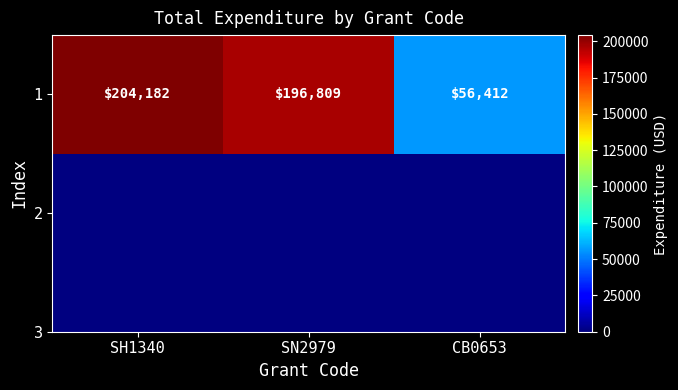

Which category has the lowest value across all series?

CB0653